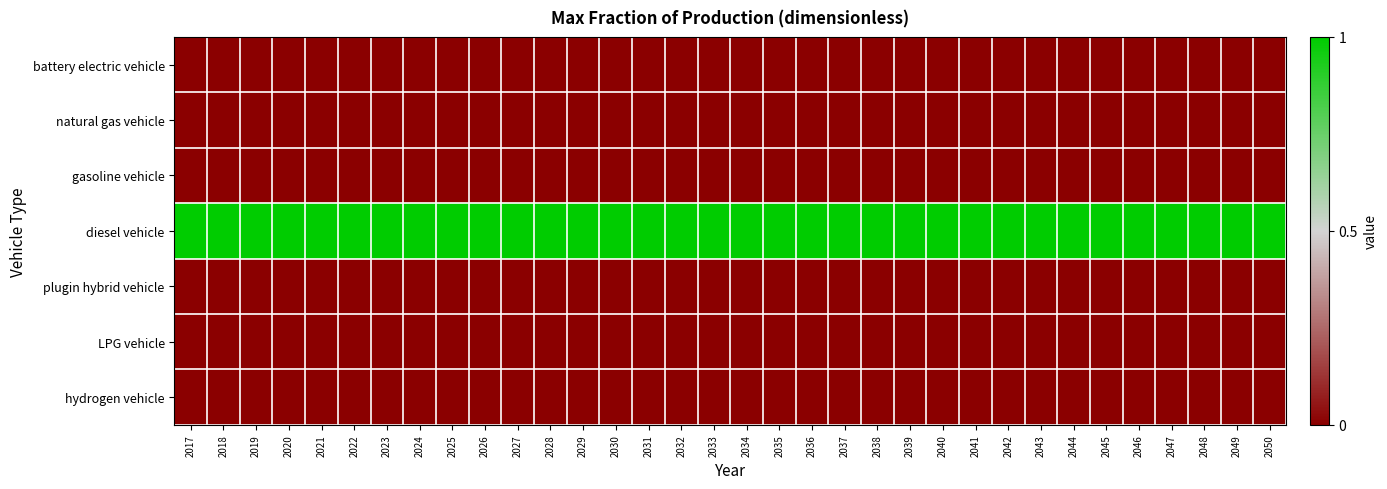

At which category is the sum across all series the highest?

2017